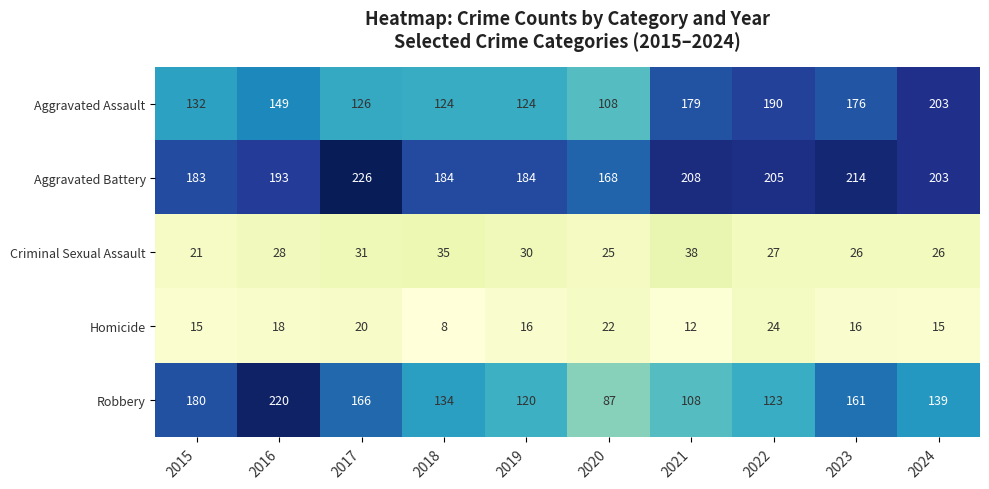

How many values in the Aggravated Battery series are below 203?

5